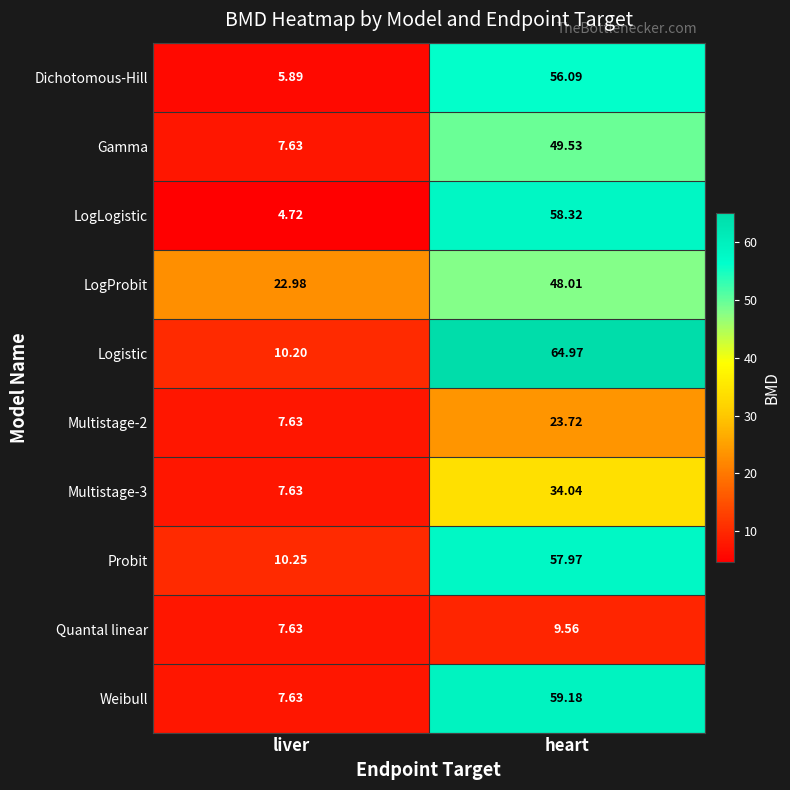

Which label corresponds to the largest value in the chart?

heart